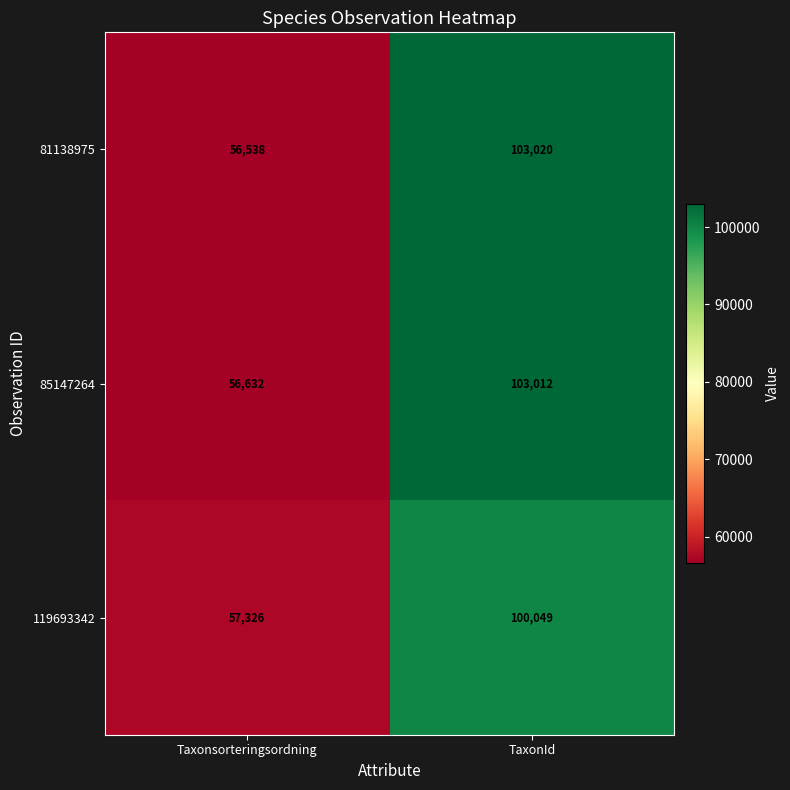

At which category is the sum across all series the highest?

TaxonId